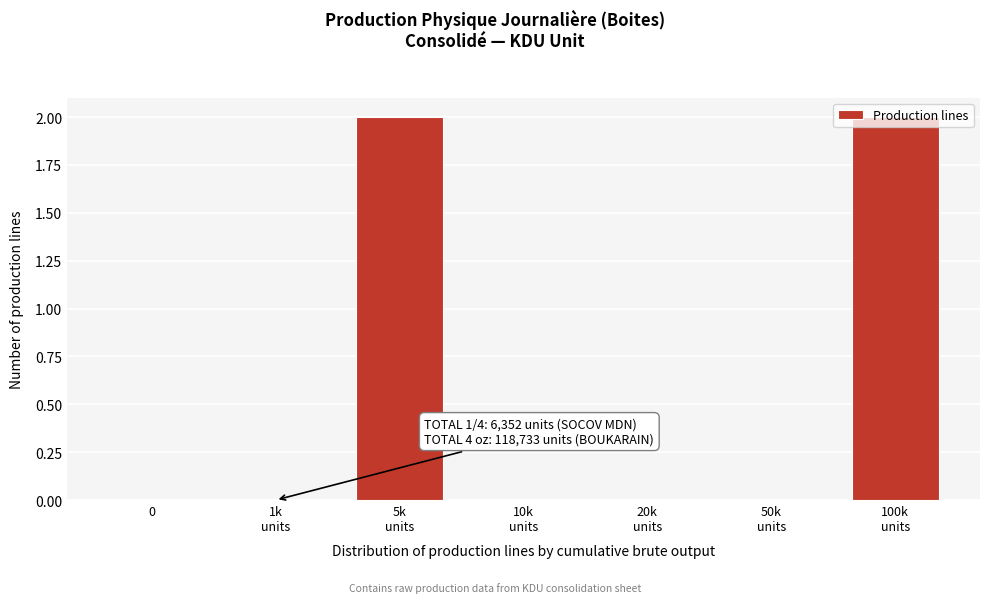

What is the sum of all values?

4